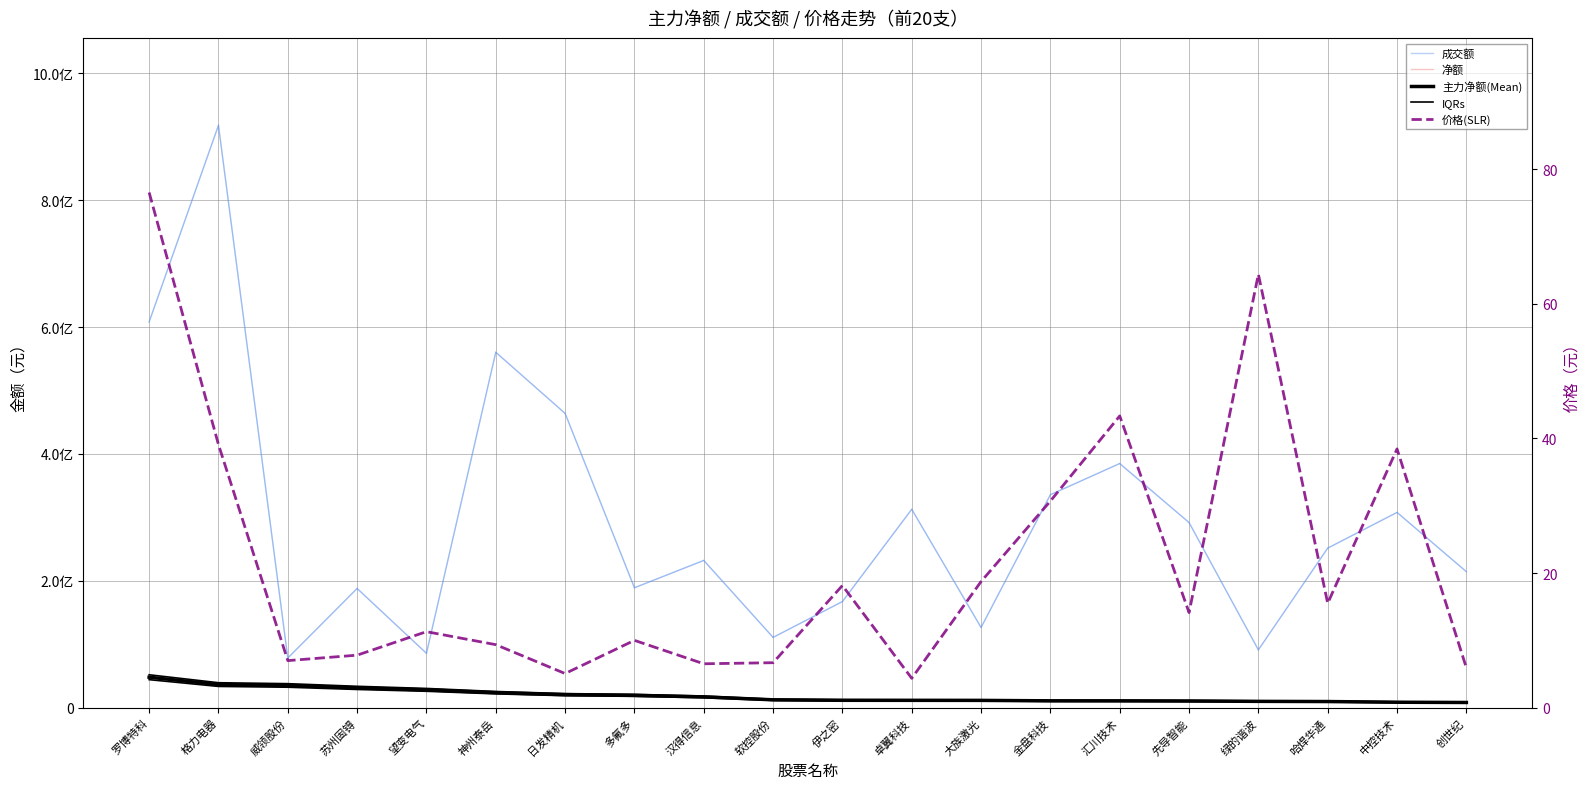

List the series in order of their peak value, lowest first.

价格(SLR), 净额, 主力净额(Mean), IQRs, 成交额